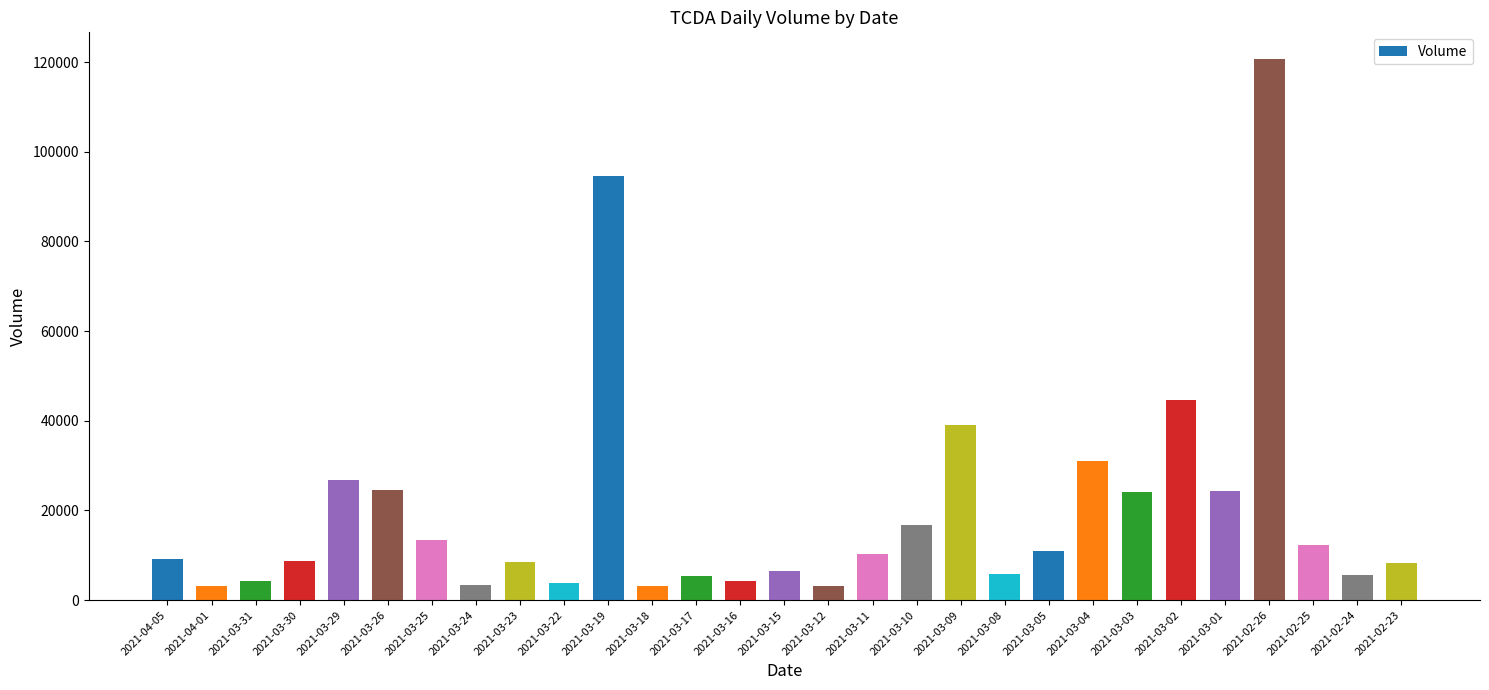

The chart shows a value of 5275 at 2021-03-17. True or false?

True